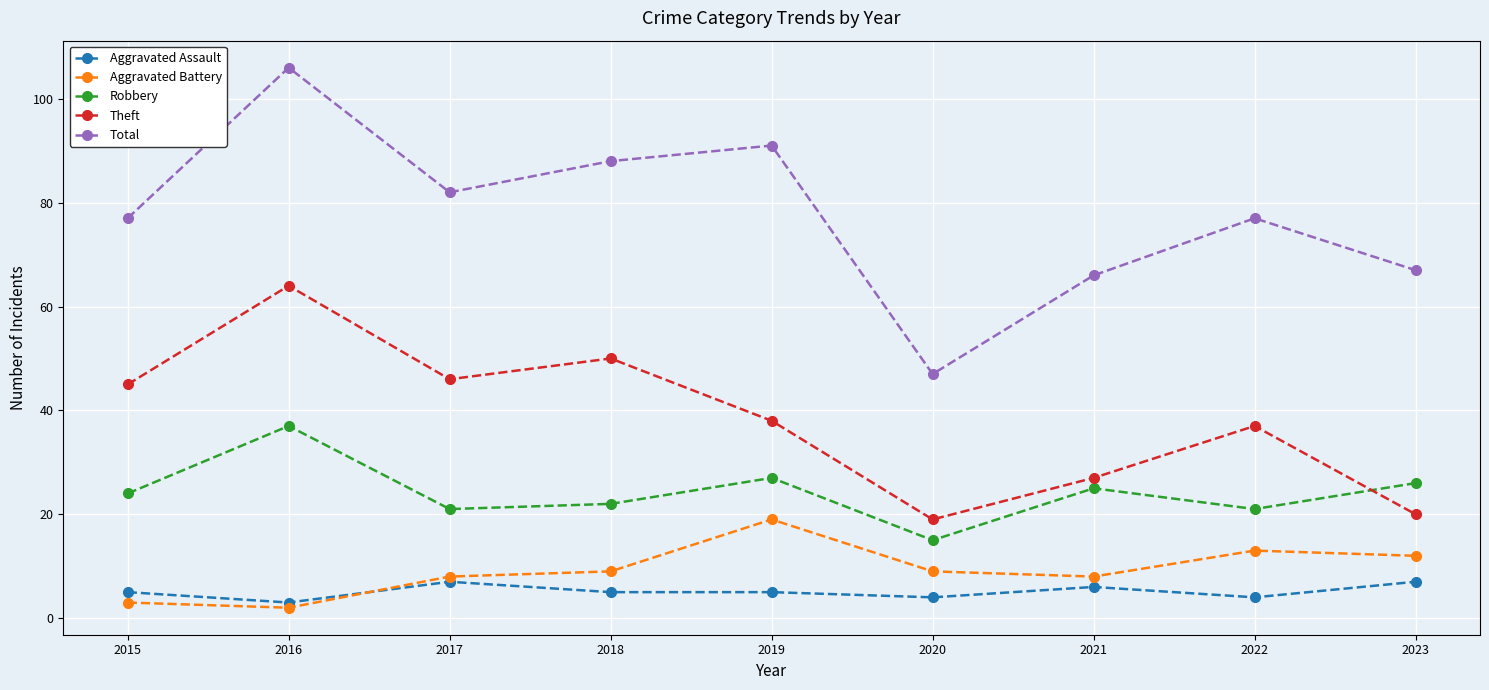

True or false: Aggravated Assault and Total intersect in this chart.

False